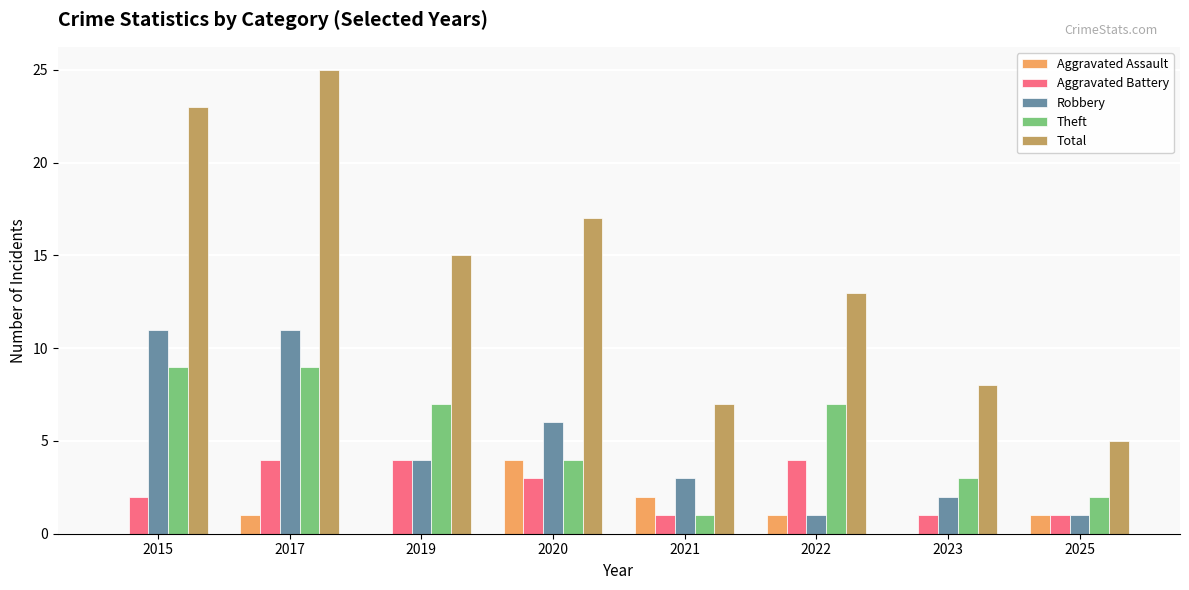

How many data points does each series have?

8